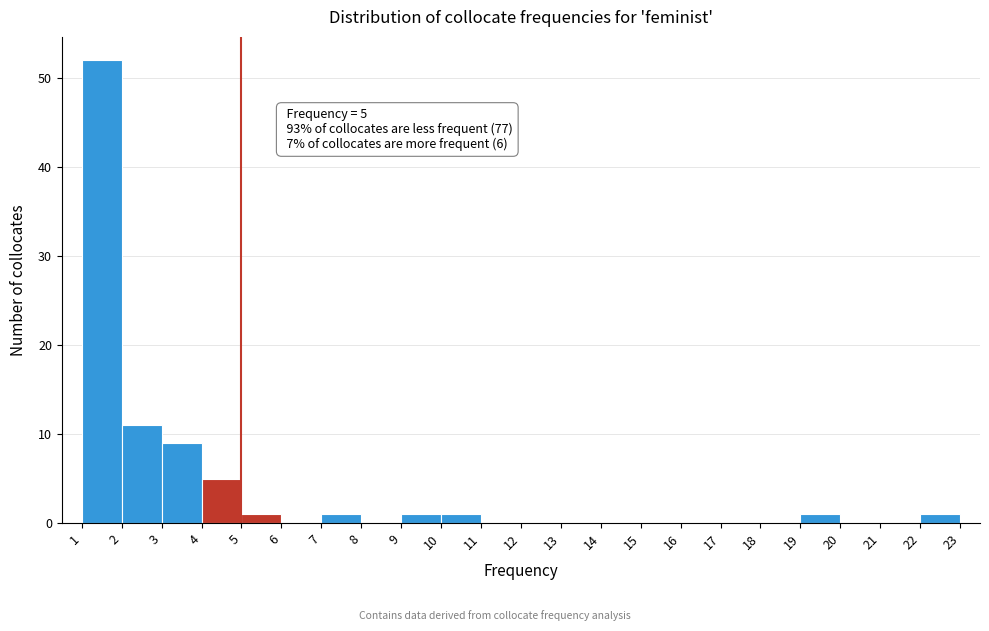

Which range on the x-axis has the tallest bar?

1 to 2